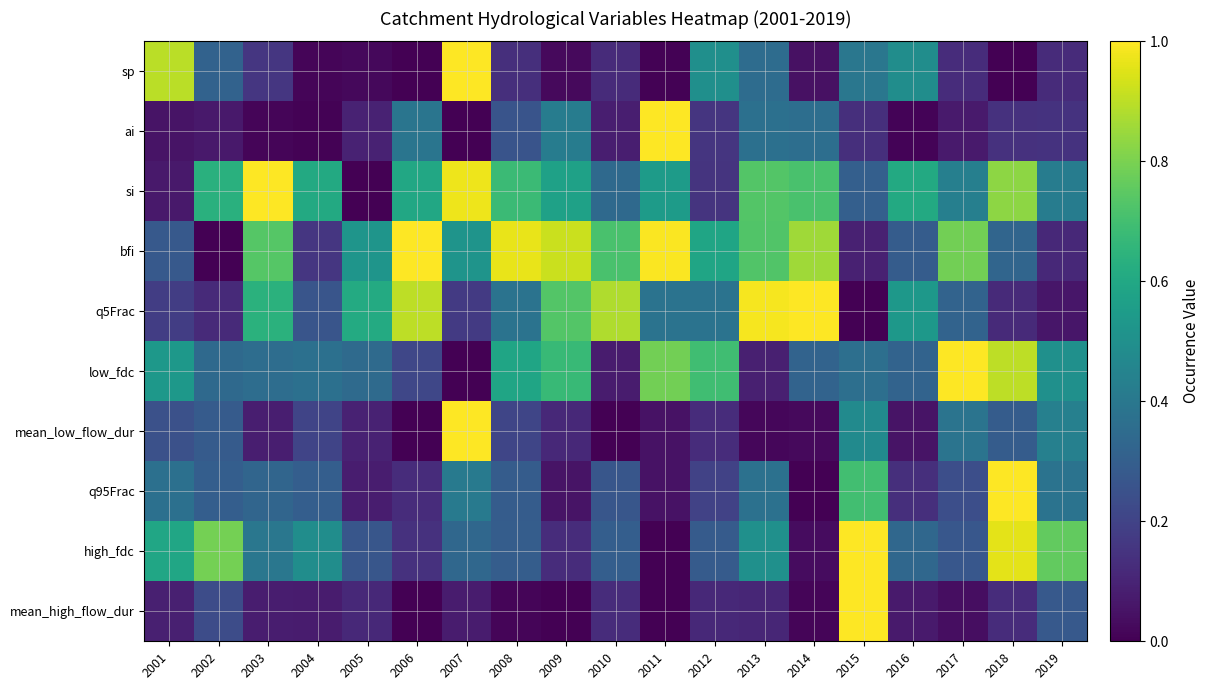

How many distinct data groups are displayed?

10